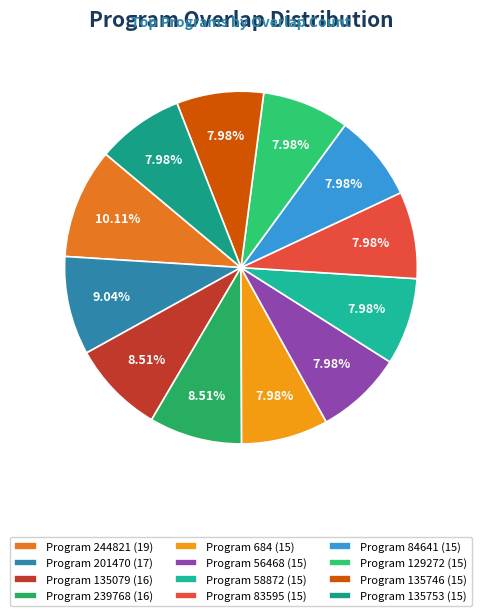

Which category has the biggest portion of the pie?

Program 244821 (19)